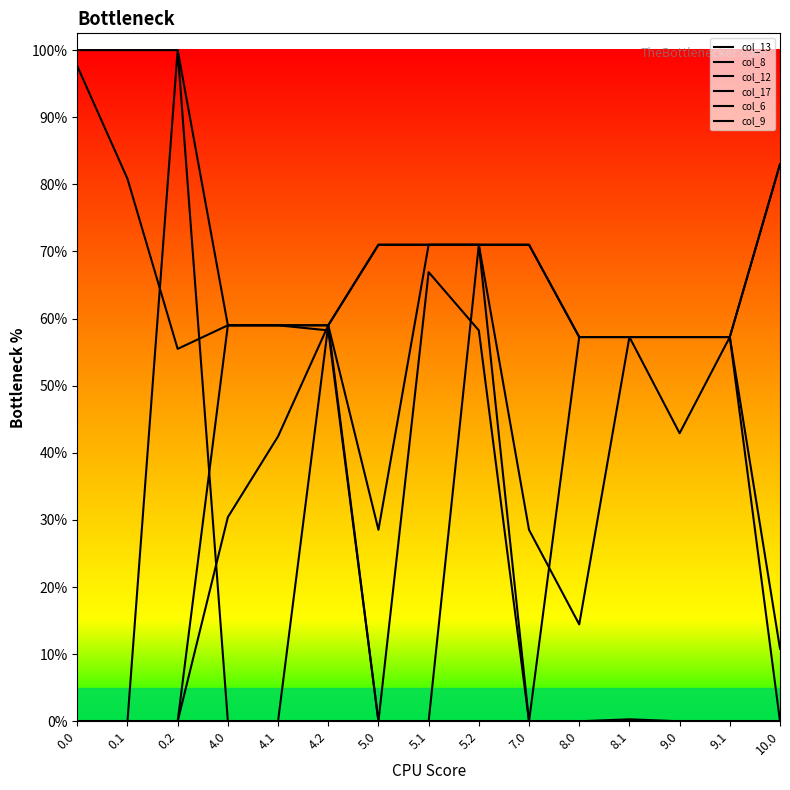

True or false: col_8 has a value of 0.0 at 5.0.

True